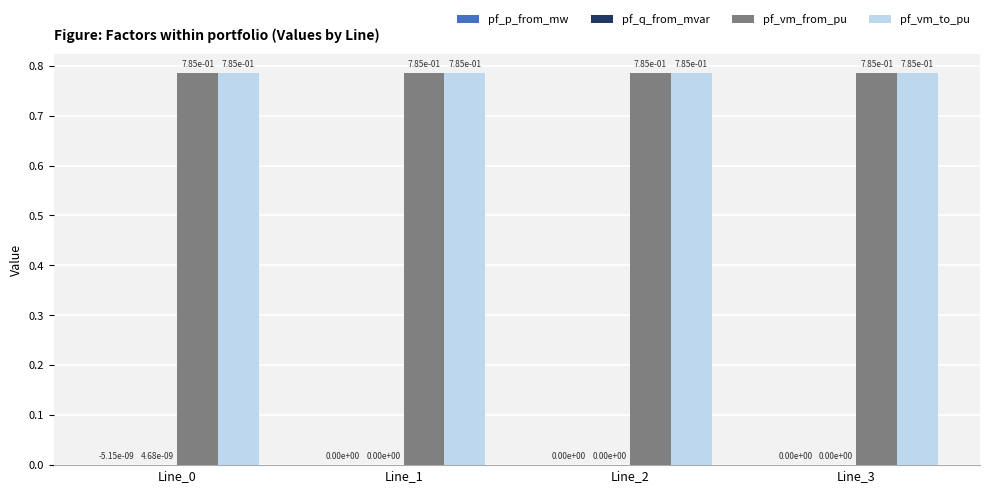

The pf_vm_to_pu series shows 1.2 at Line_3. True or false?

False